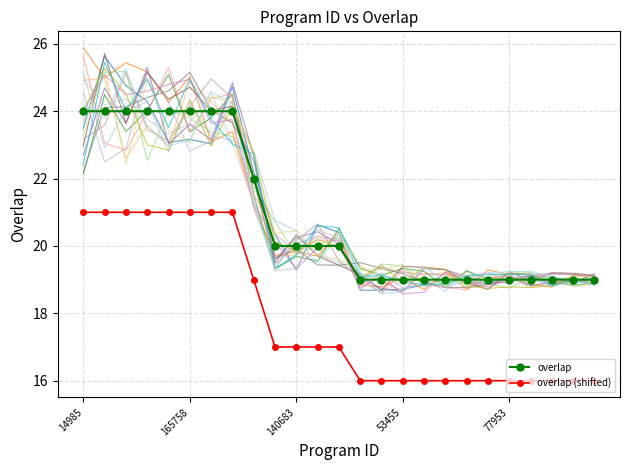

What is the average value of the overlap (shifted) series?

18